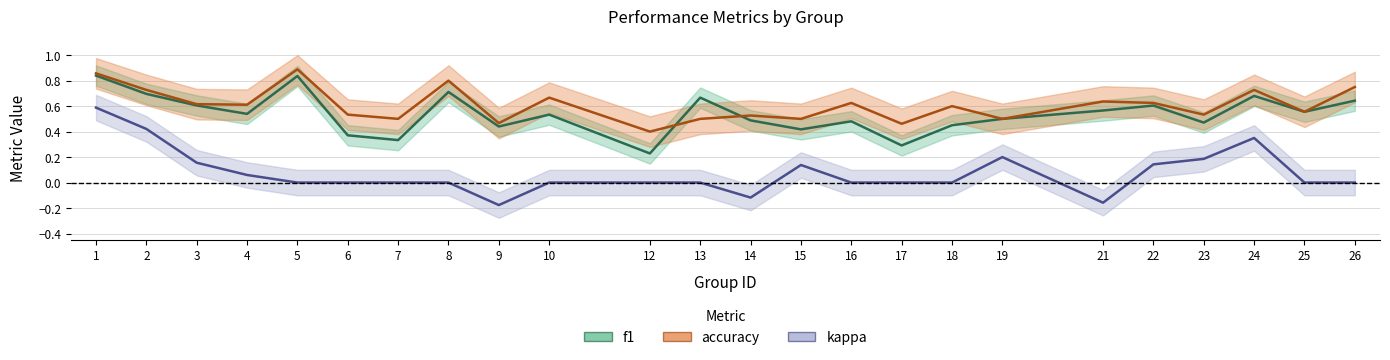

Reading left to right, transcribe all the data shown in this chart.

f1: 1=0.8	2=0.7	3=0.6	4=0.5	5=0.8	6=0.4	7=0.3	8=0.7	9=0.4	10=0.5	12=0.2	13=0.7	14=0.5	15=0.4	16=0.5	17=0.3	18=0.5	19=0.5	21=0.6	22=0.6	23=0.5	24=0.7	25=0.6	26=0.6
accuracy: 1=0.9	2=0.7	3=0.6	4=0.6	5=0.9	6=0.5	7=0.5	8=0.8	9=0.5	10=0.7	12=0.4	13=0.5	14=0.5	15=0.5	16=0.6	17=0.5	18=0.6	19=0.5	21=0.6	22=0.6	23=0.5	24=0.7	25=0.6	26=0.8
kappa: 1=0.6	2=0.4	3=0.2	4=0.1	5=0.0	6=0.0	7=0.0	8=0.0	9=-0.2	10=0.0	12=0.0	13=0.0	14=-0.1	15=0.1	16=0.0	17=0.0	18=0.0	19=0.2	21=-0.2	22=0.1	23=0.2	24=0.4	25=0.0	26=0.0